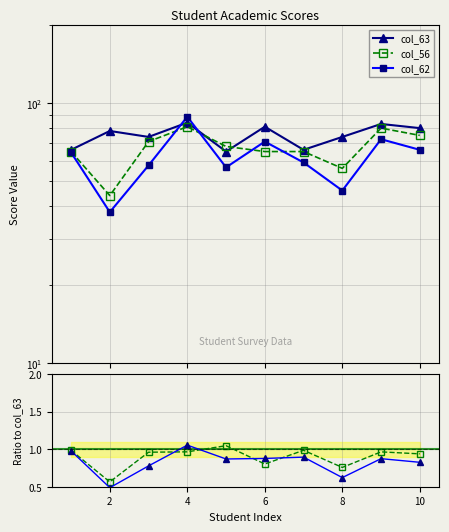

What is the minimum value for col_56?

0.6